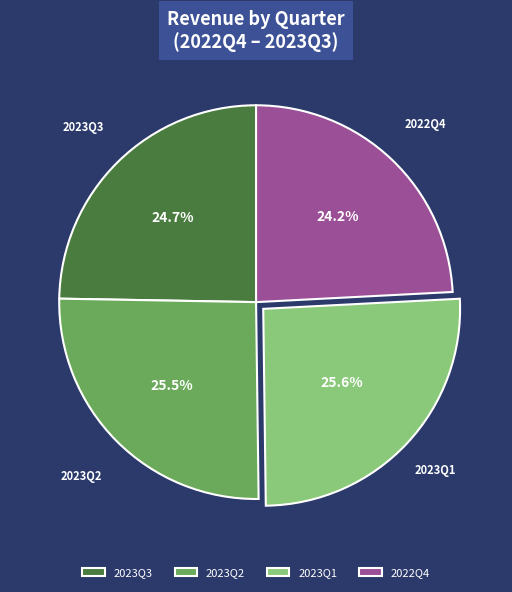

Which slice is the smallest?

2022Q4